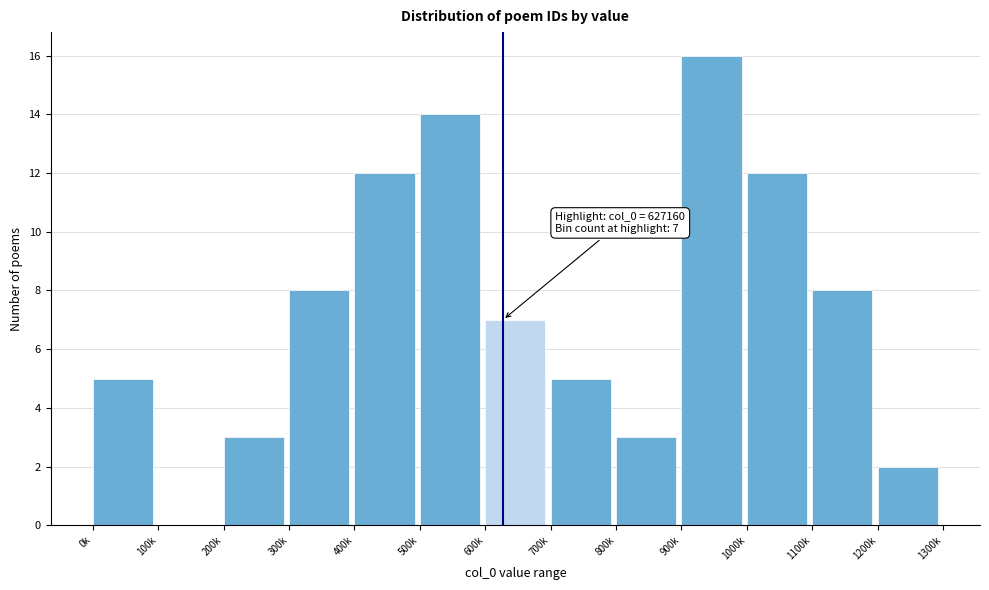

Reading left to right, extract all data points from this chart.

0k=5	100k=0	200k=3	300k=8	400k=12	500k=14	600k=7	700k=5	800k=3	900k=16	1000k=12	1100k=8	1200k=2